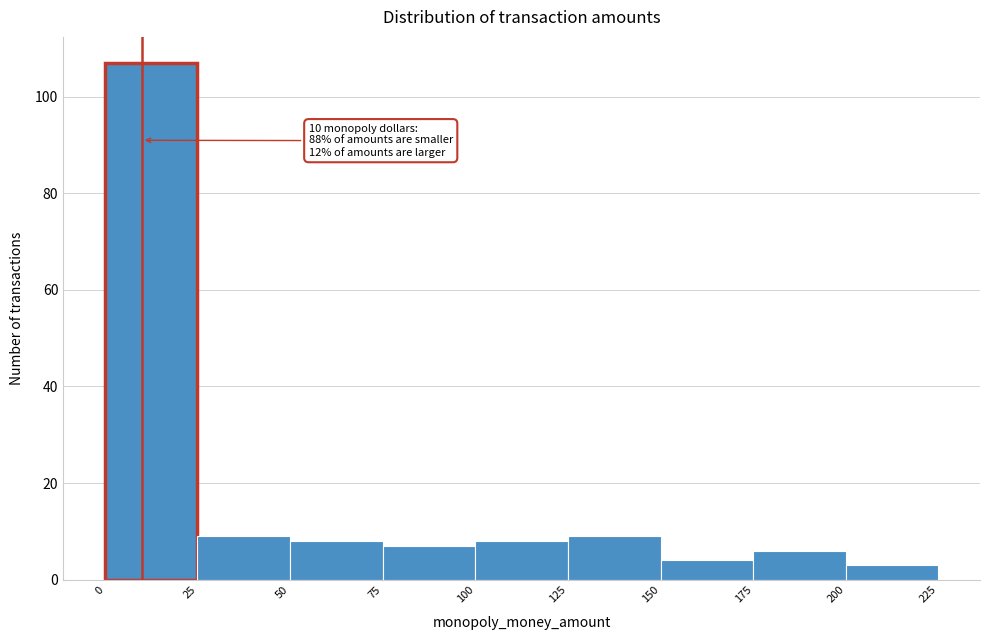

Over which range of the x-axis is the bar tallest?

0 to 25